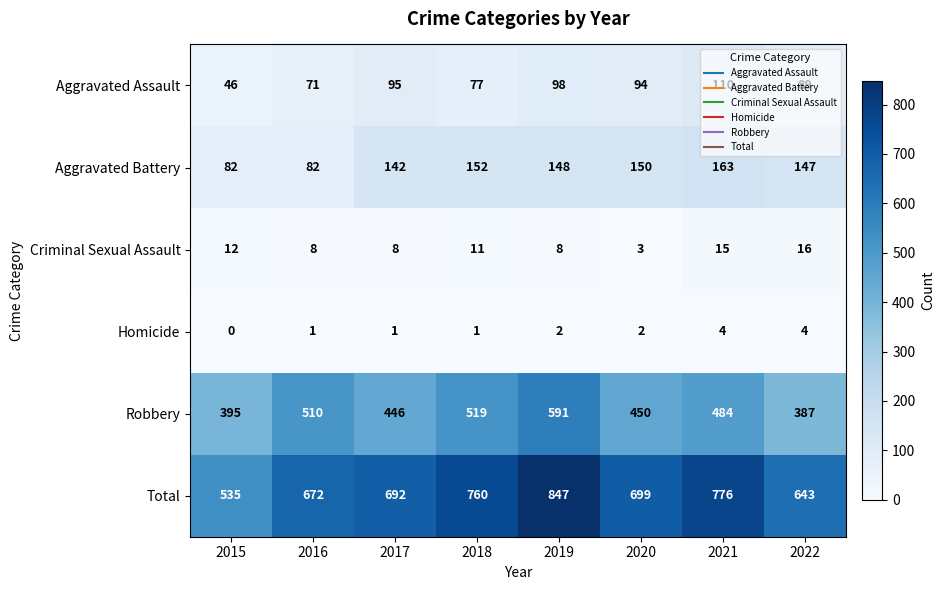

Rank the series at 2015 from highest to lowest value.

Total, Robbery, Aggravated Battery, Aggravated Assault, Criminal Sexual Assault, Homicide